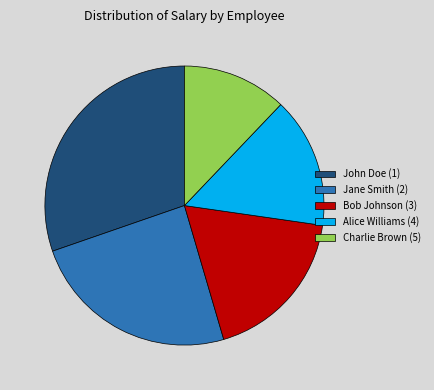

What is the ratio of the value at Jane Smith (2) to the value at Alice Williams (4)?

1.6